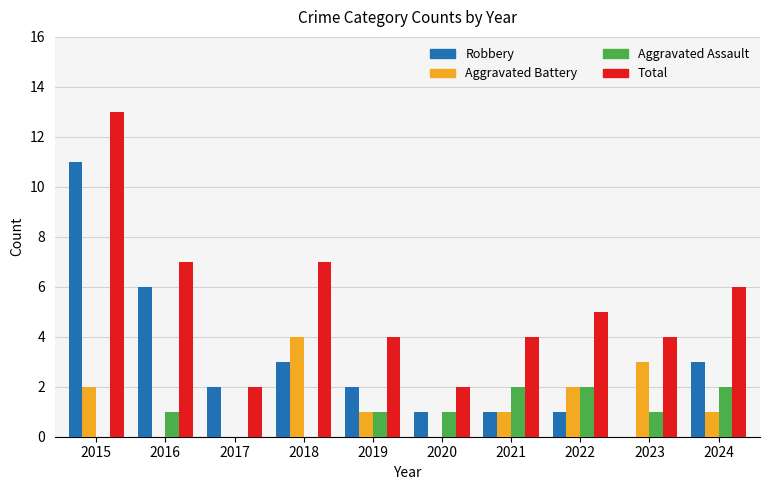

Is it true that Aggravated Battery equals 4 at 2018?

True